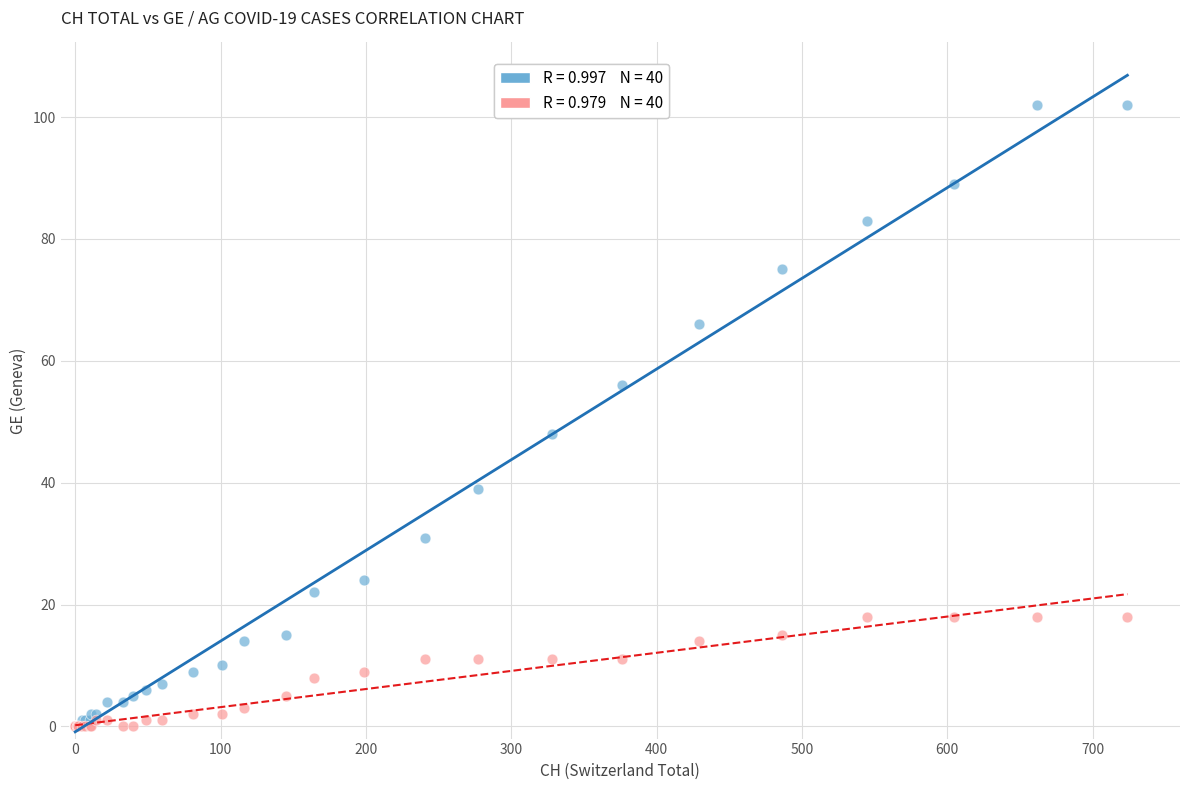

Across all series, what Y value is closest to 51?

48